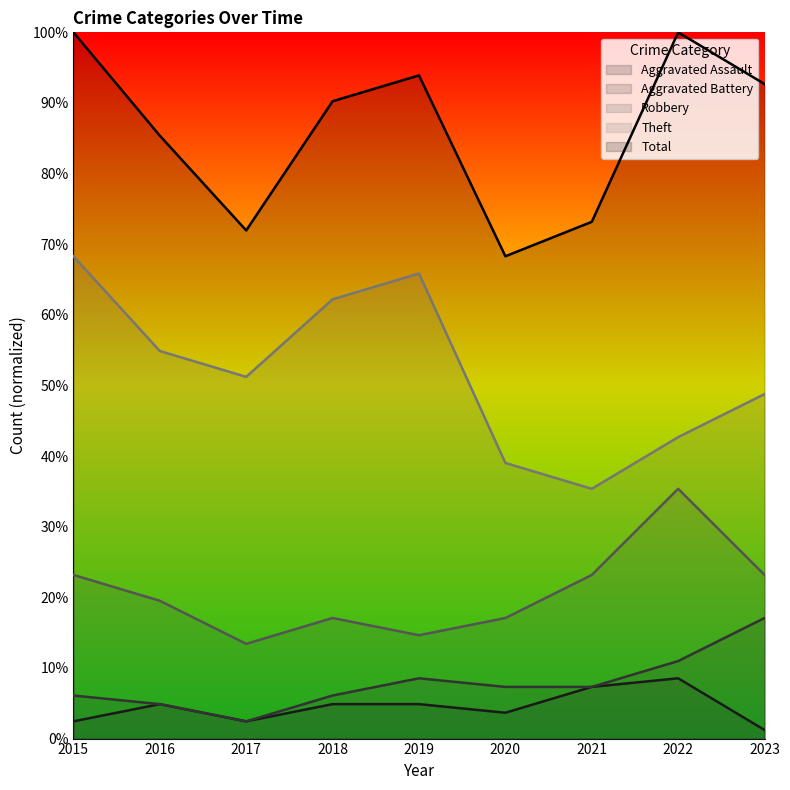

Rank the categories by Aggravated Battery value from lowest to highest.

2017, 2016, 2015, 2018, 2020, 2021, 2019, 2022, 2023